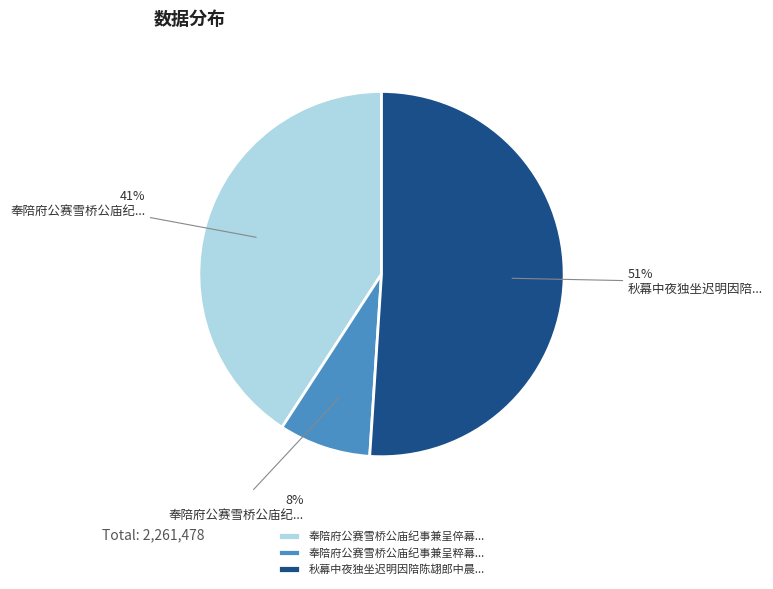

What percentage is the 秋幕中夜独坐迟明因陪陈翃郎中晨... slice, to the nearest percent?

51%